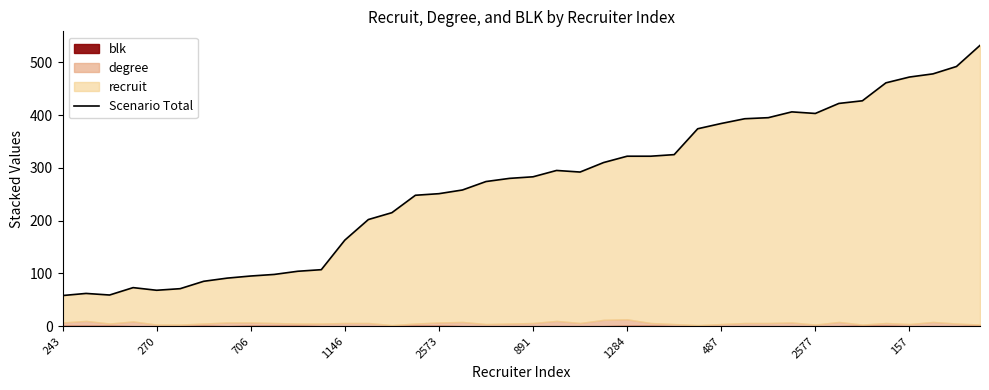

Does the chart have visible grid lines?

No